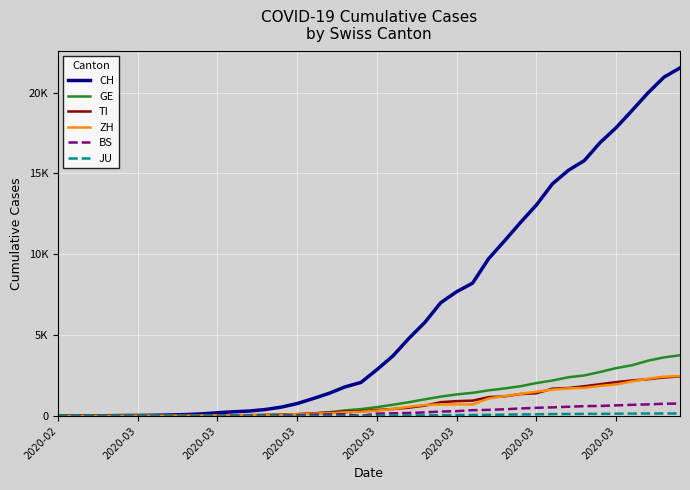

Is this an area chart (filled region under the line)?

No